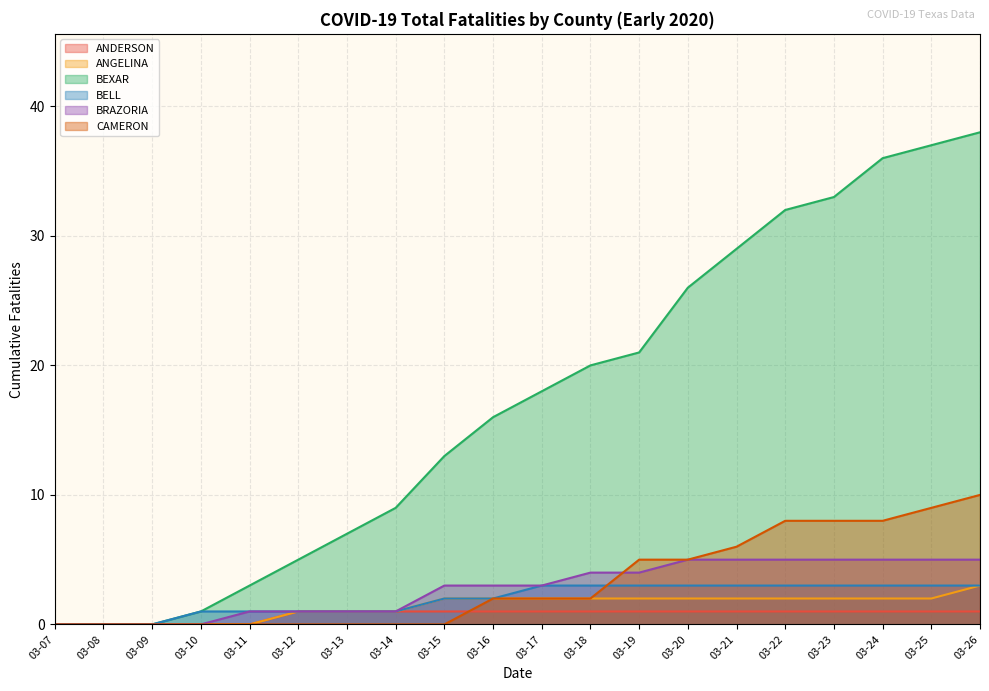

Is the value of BEXAR at 03-07 greater than the value of ANGELINA at 03-15?

No